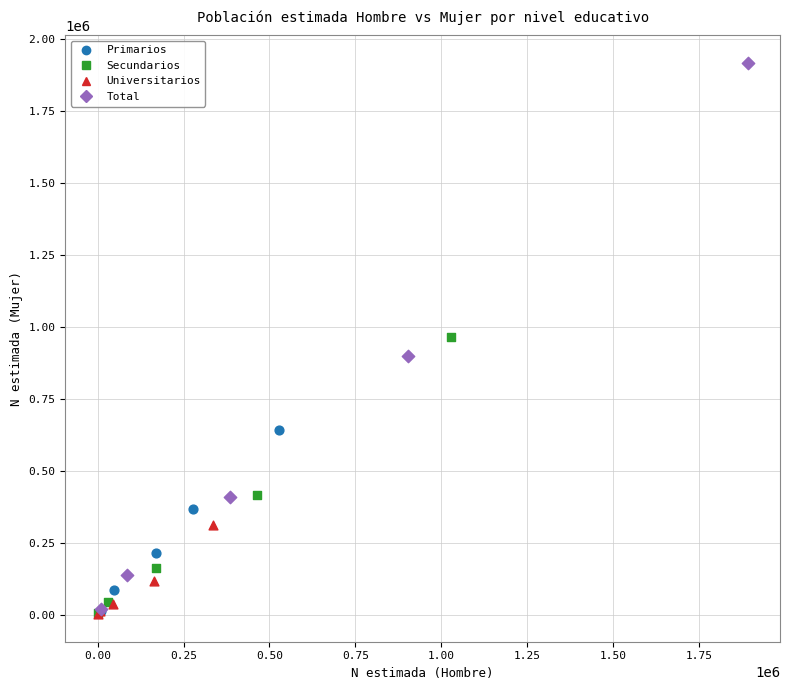

What are all the series names shown in the legend?

Primarios, Secundarios, Universitarios, Total